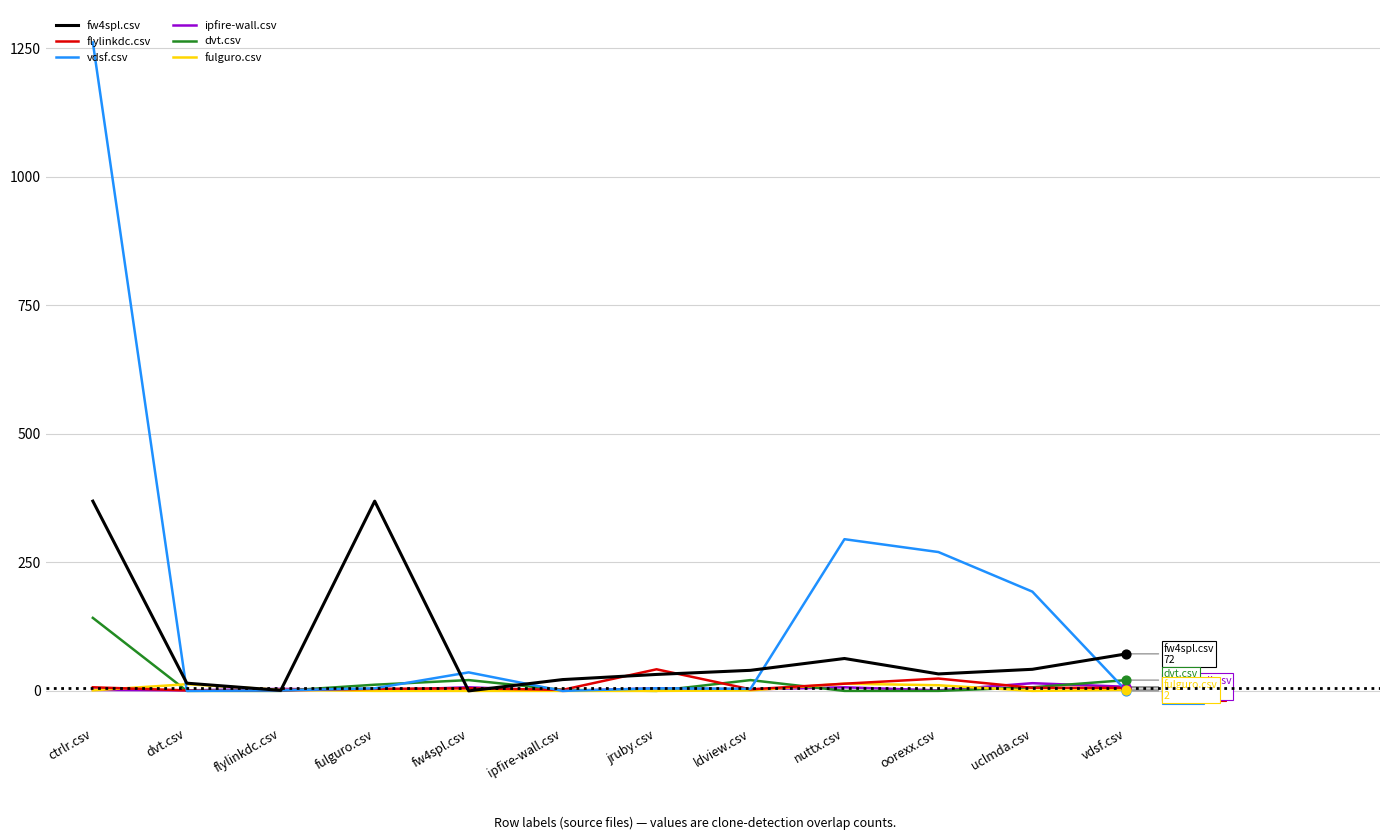

What are all the series names shown in the legend?

fw4spl.csv, flylinkdc.csv, vdsf.csv, ipfire-wall.csv, dvt.csv, fulguro.csv